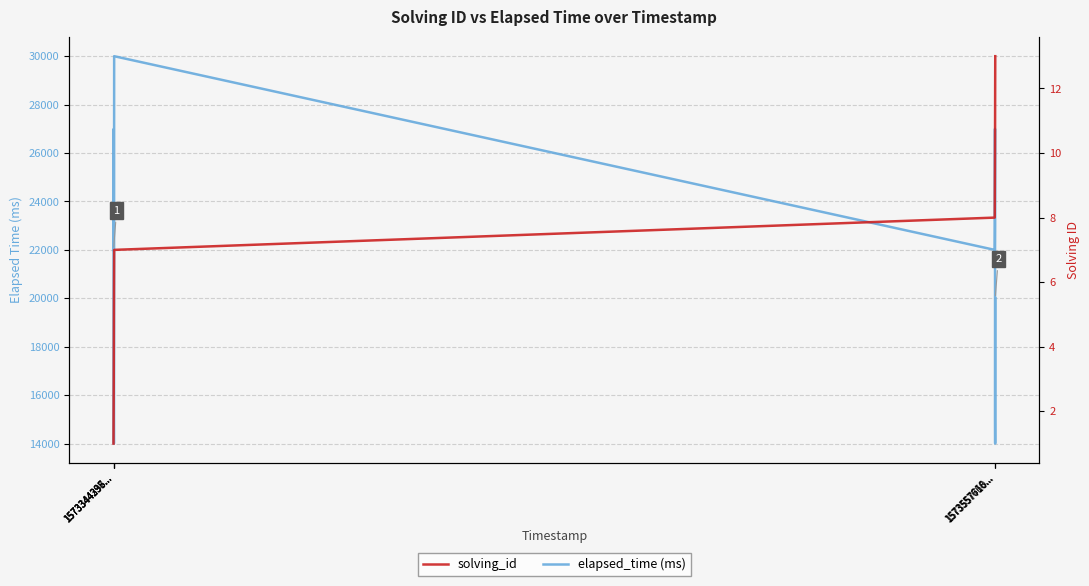

Reading left to right, transcribe all the data shown in this chart.

elapsed_time: 22000	23000	27000	15000	14000	20000	30000	22000	23000	27000	15000	14000	20000
solving_id: 1	2	3	4	5	6	7	8	9	10	11	12	13